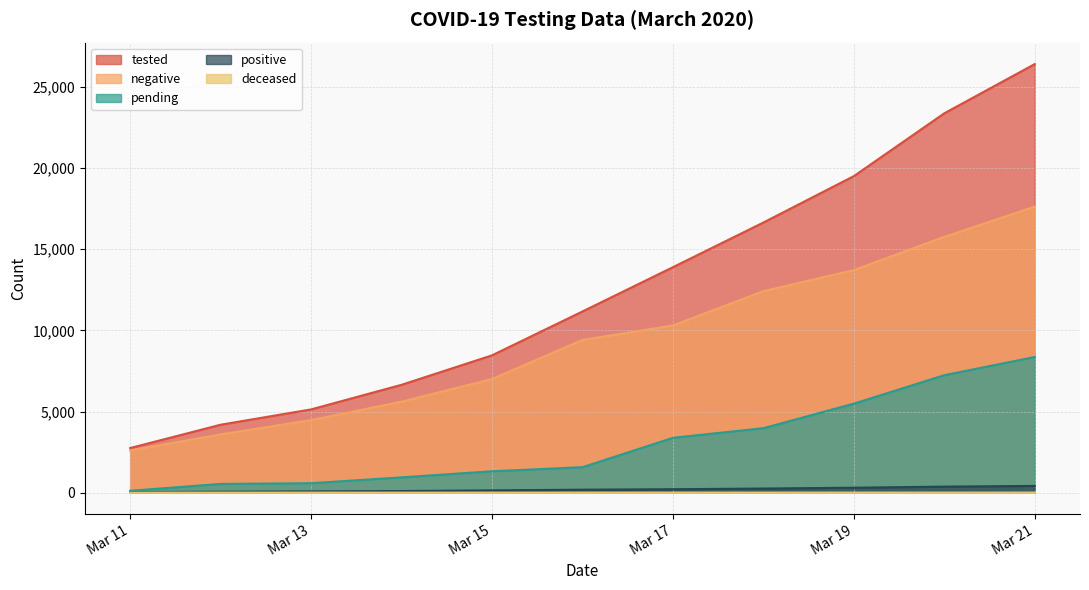

What is the difference between the maximum and second lowest values in the positive series?

359